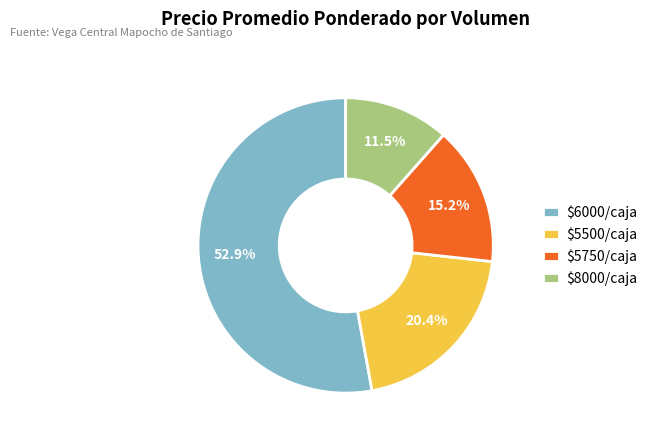

Which category has the smallest portion of the pie?

$8000/caja